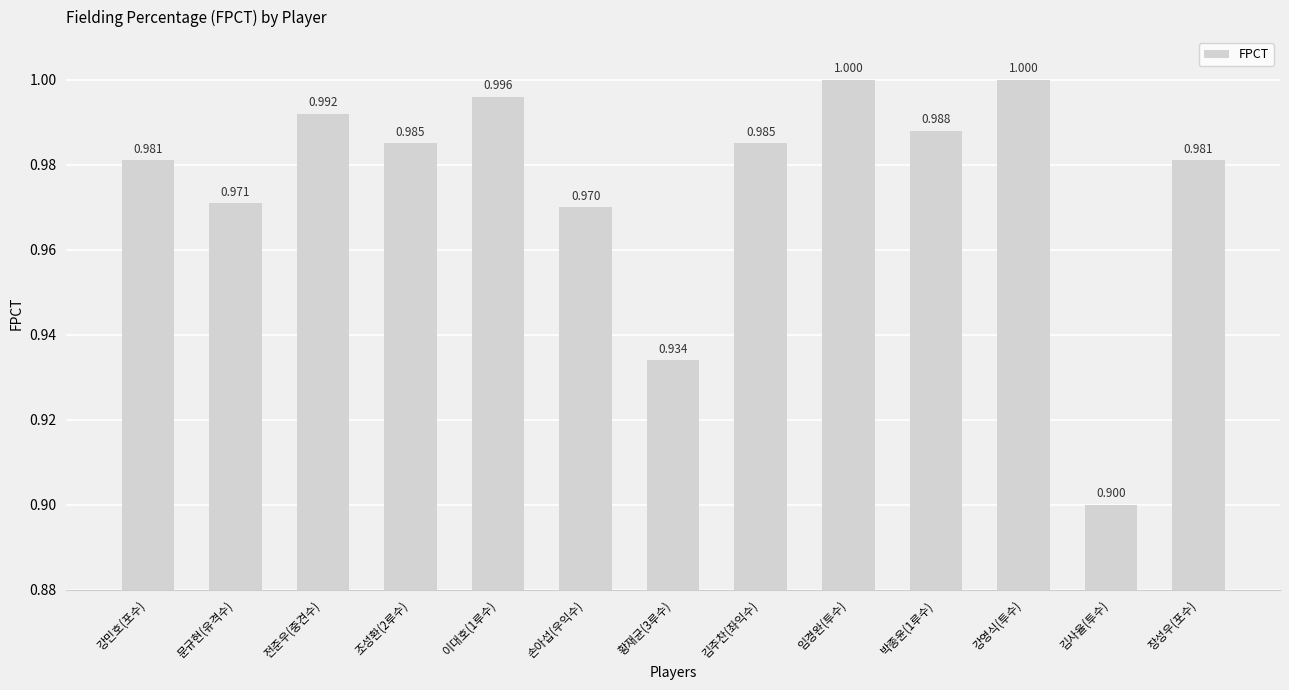

Reading left to right, what are all the values shown in this chart?

1.0	1.0	1.0	1.0	1.0	1.0	0.9	1.0	1.0	1.0	1.0	0.9	1.0